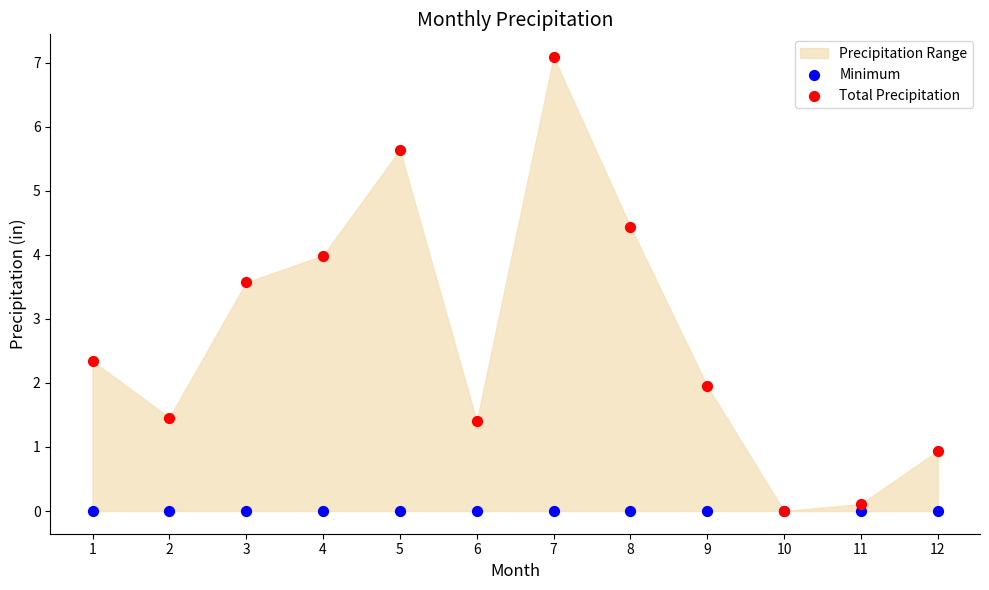

Across all series, what Y value is closest to 3?

3.6